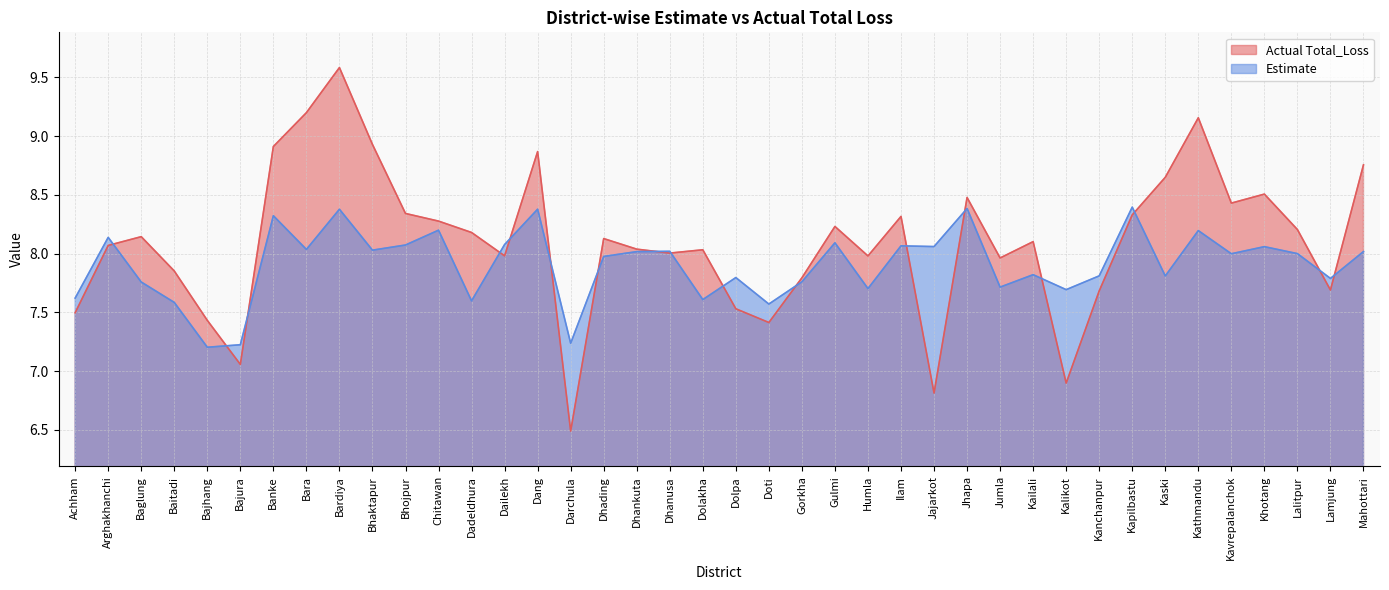

Count the number of categories in the chart.

40